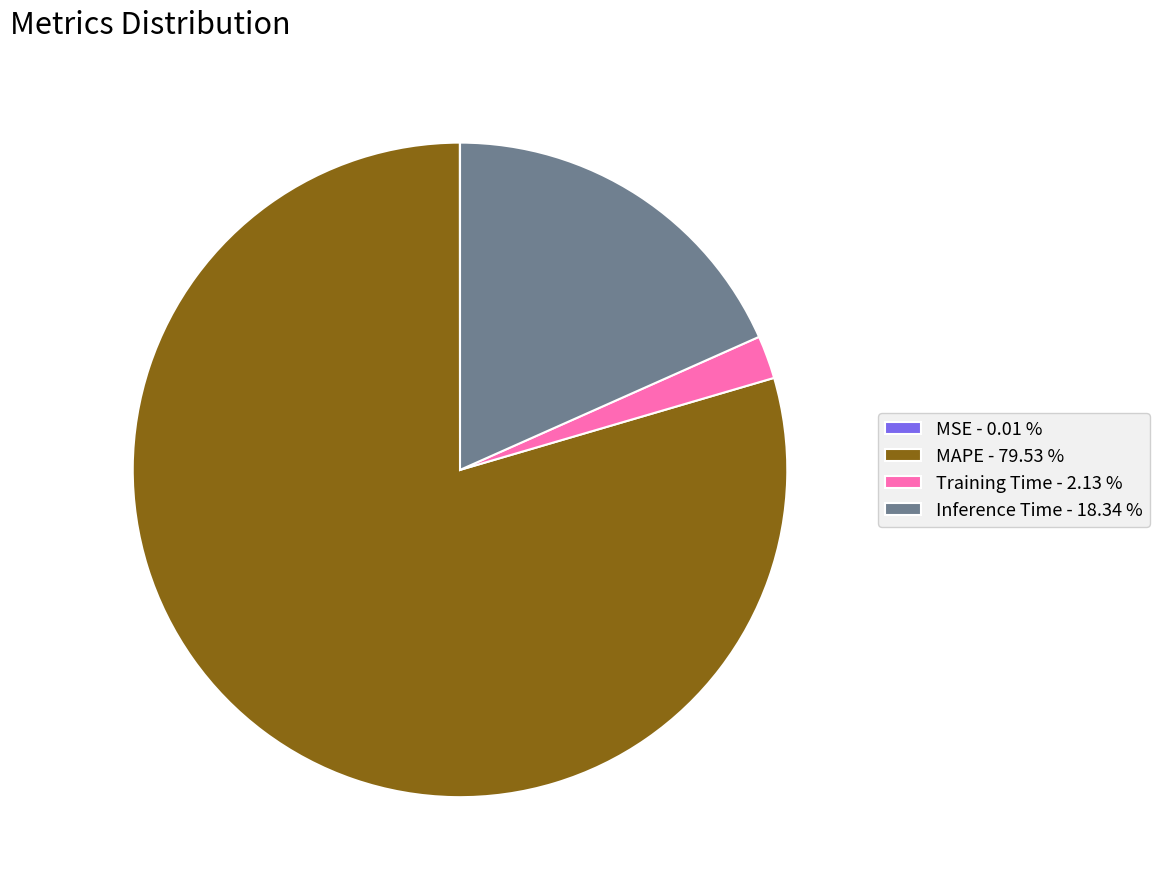

Is the sum of Training Time - 2.13 % and MAPE - 79.53 % greater than half?

Yes